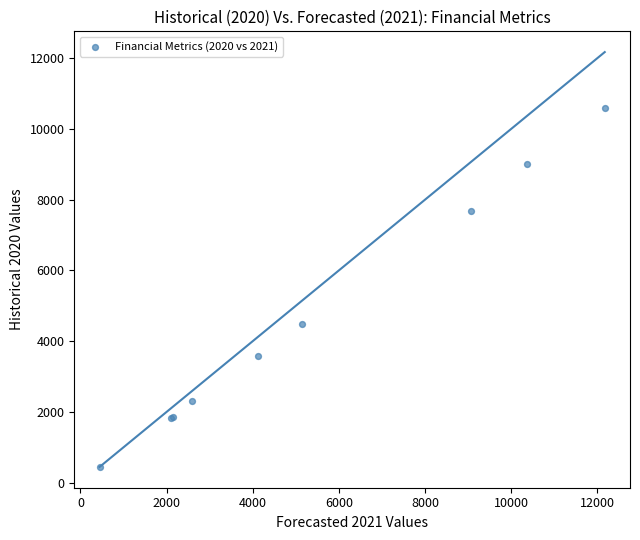

What Y value in the scatter plot is closest to 5510?

4475.5